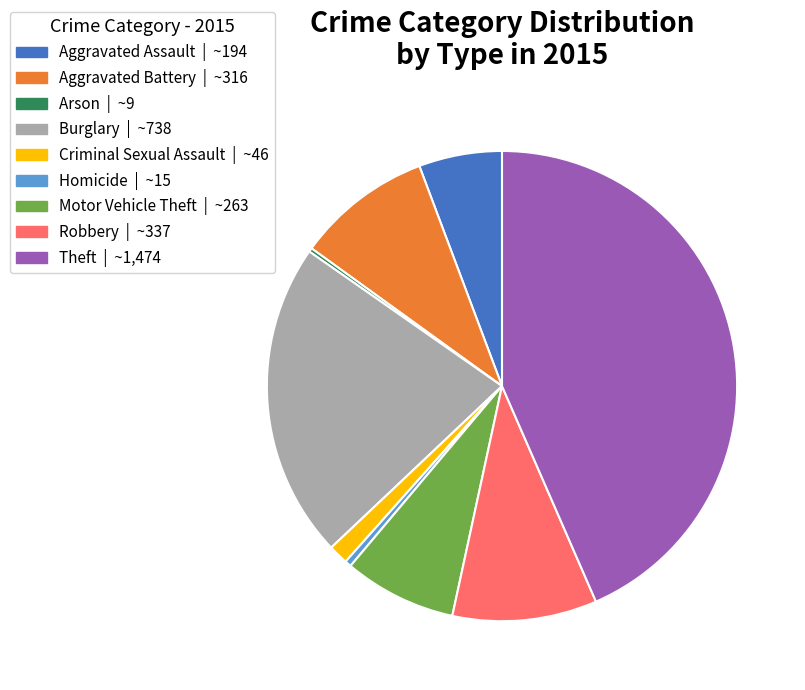

Is there a majority slice in this chart?

No